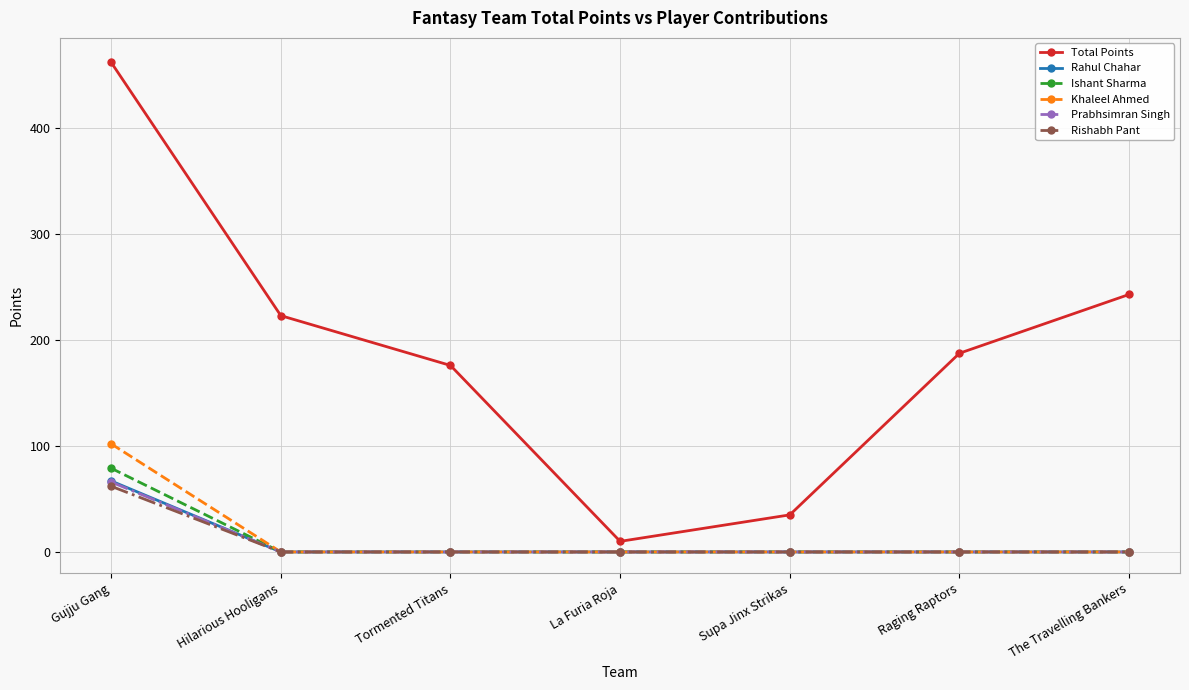

True or false: Total Points has a value of 112.7 at Raging Raptors.

False